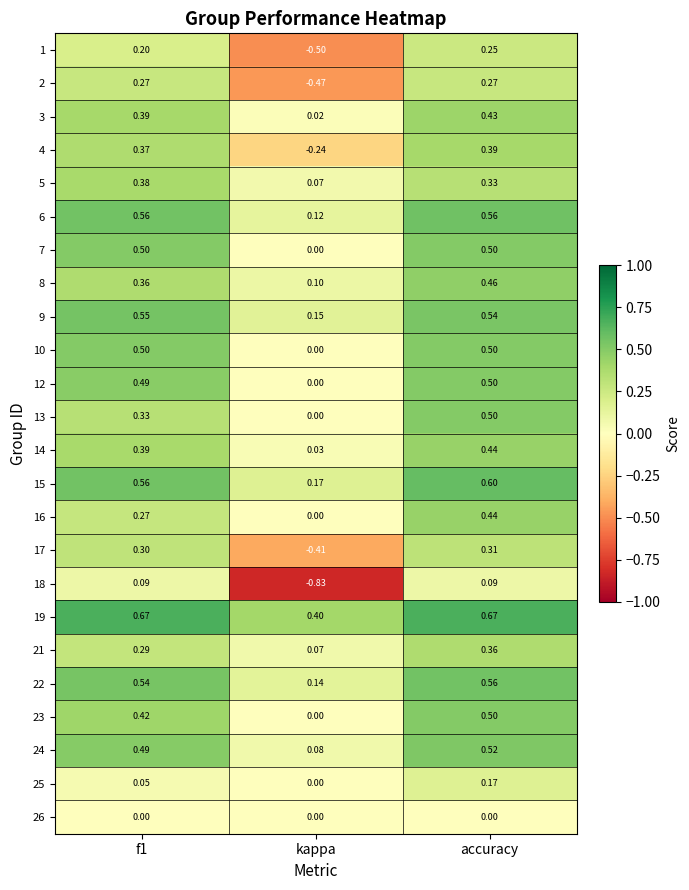

At which category does the chart reach its minimum across all series?

kappa